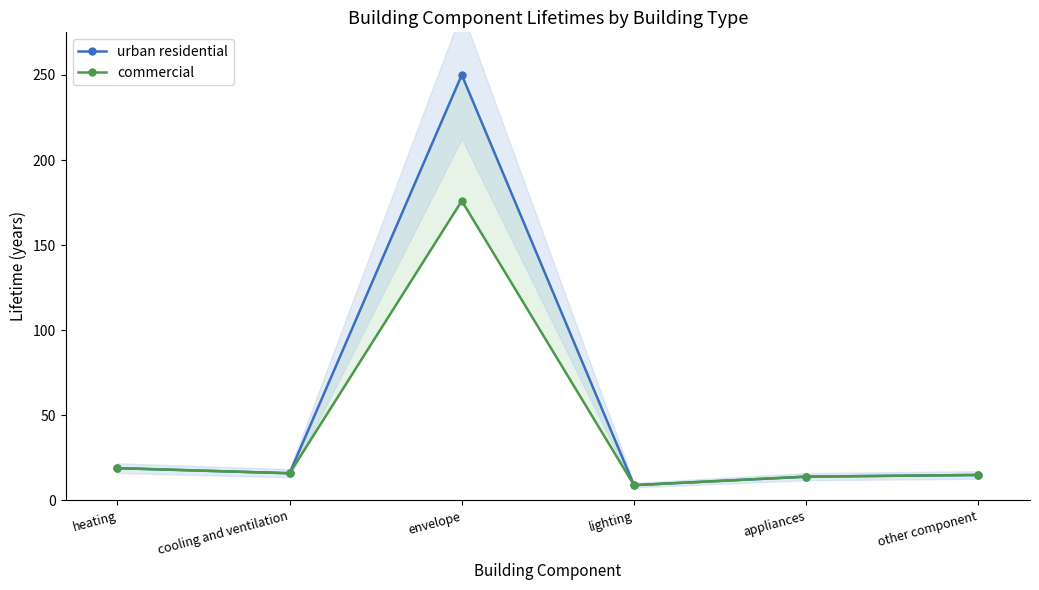

Where is the first local minimum for commercial?

cooling and ventilation